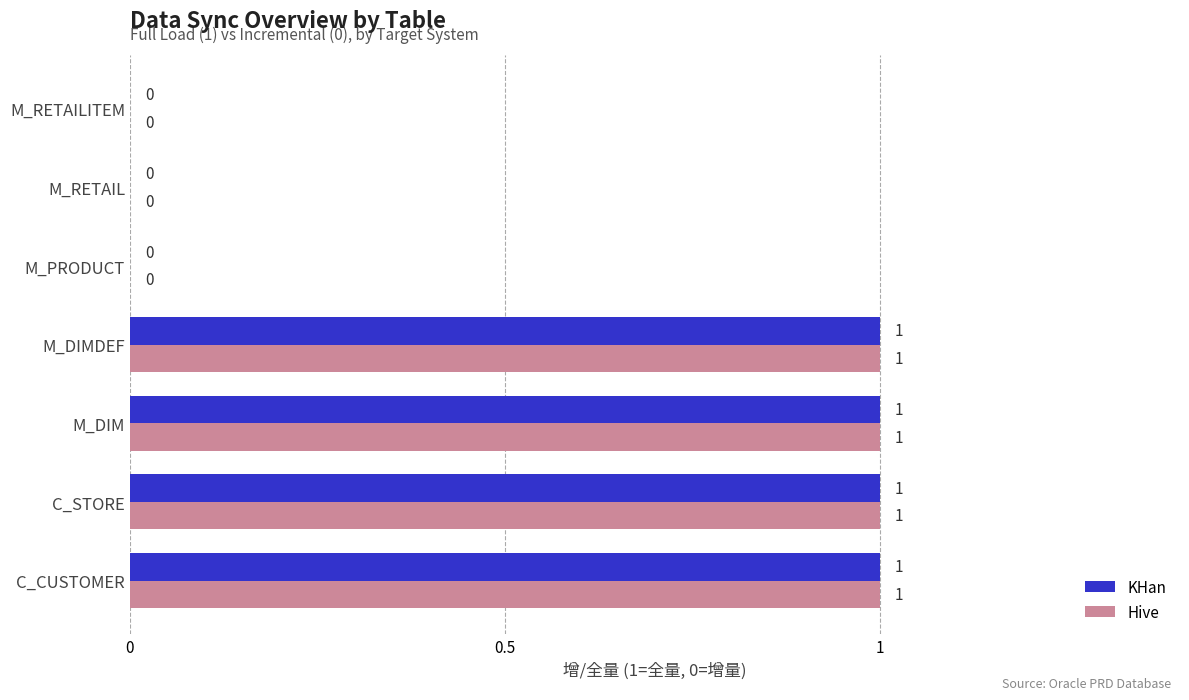

How many KHan values are between 0 and 1?

7